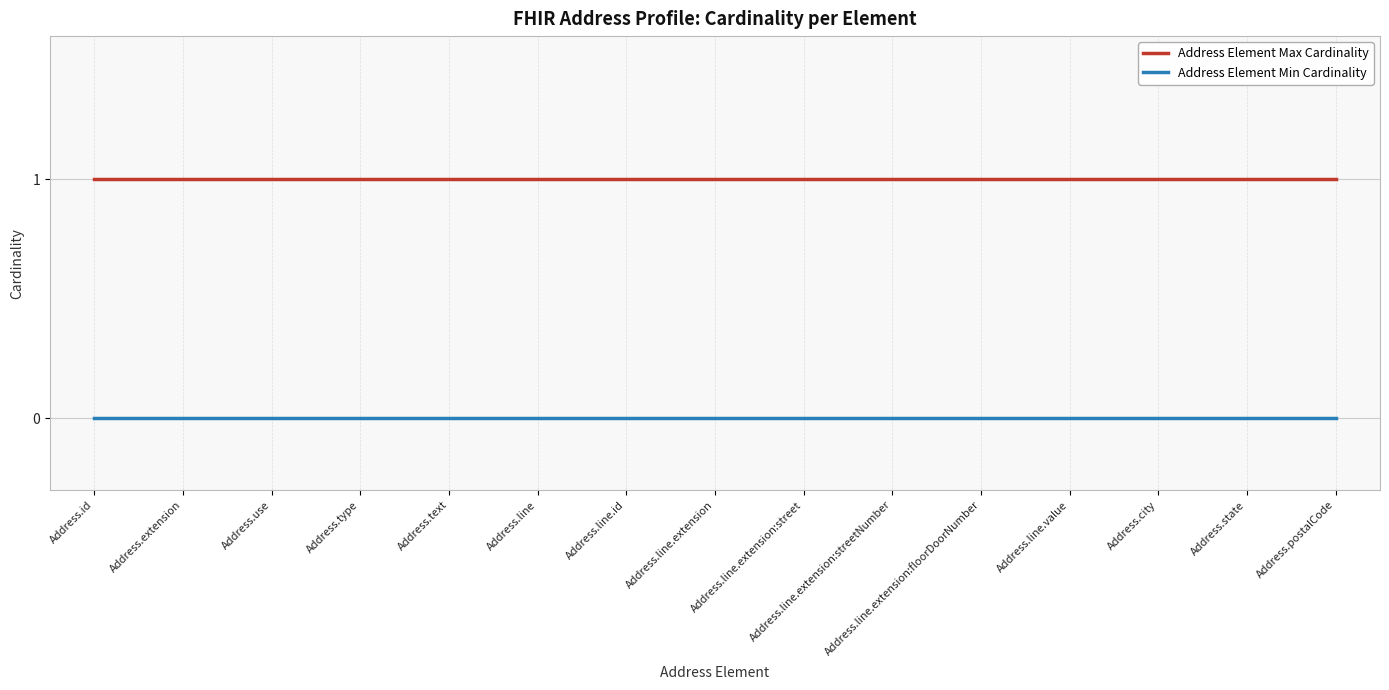

What are all the series names shown in the legend?

Address Element Max Cardinality, Address Element Min Cardinality